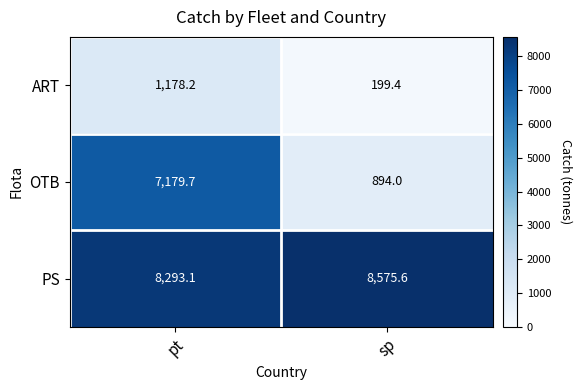

Is it true that OTB equals 7179.7 at pt?

True